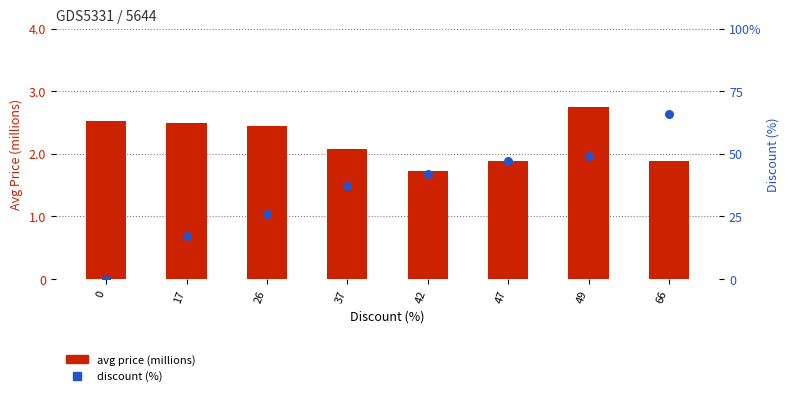

Which series has the largest total across all categories?

discount (%)